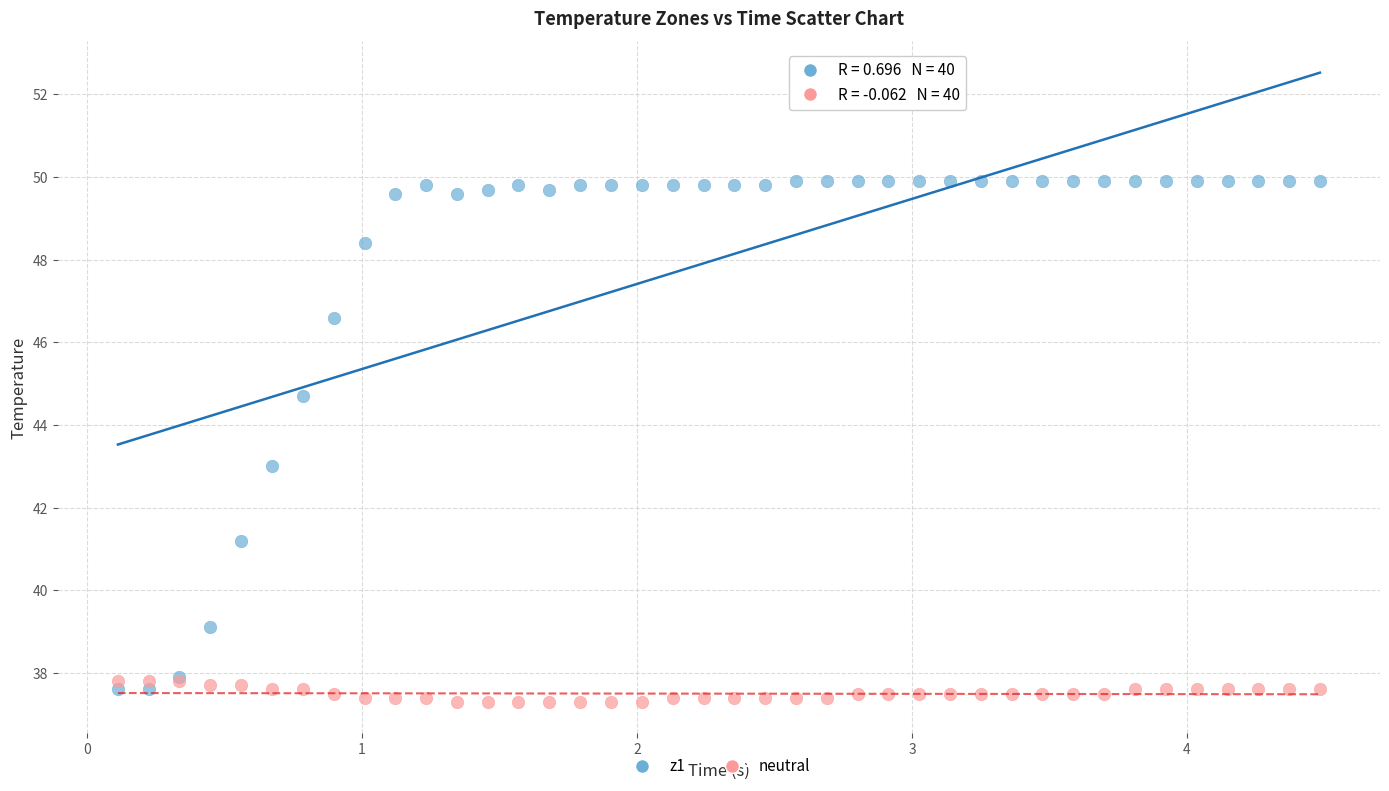

What are all the series names shown in the legend?

z1, neutral